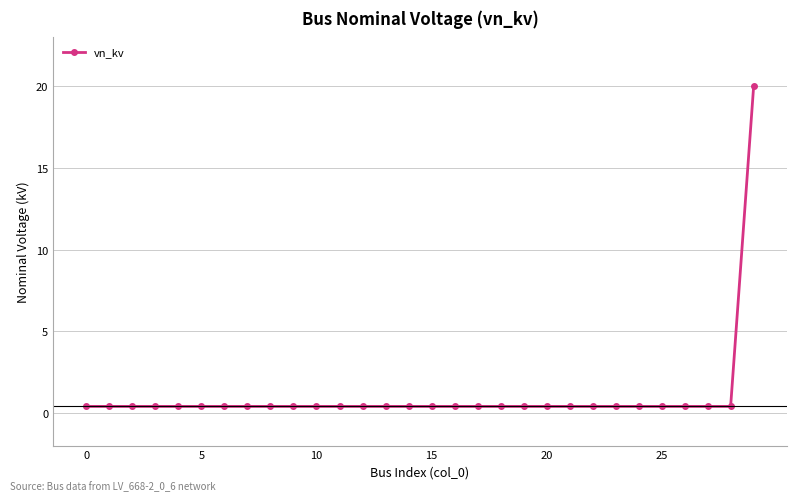

What is the greatest value displayed?

20.0